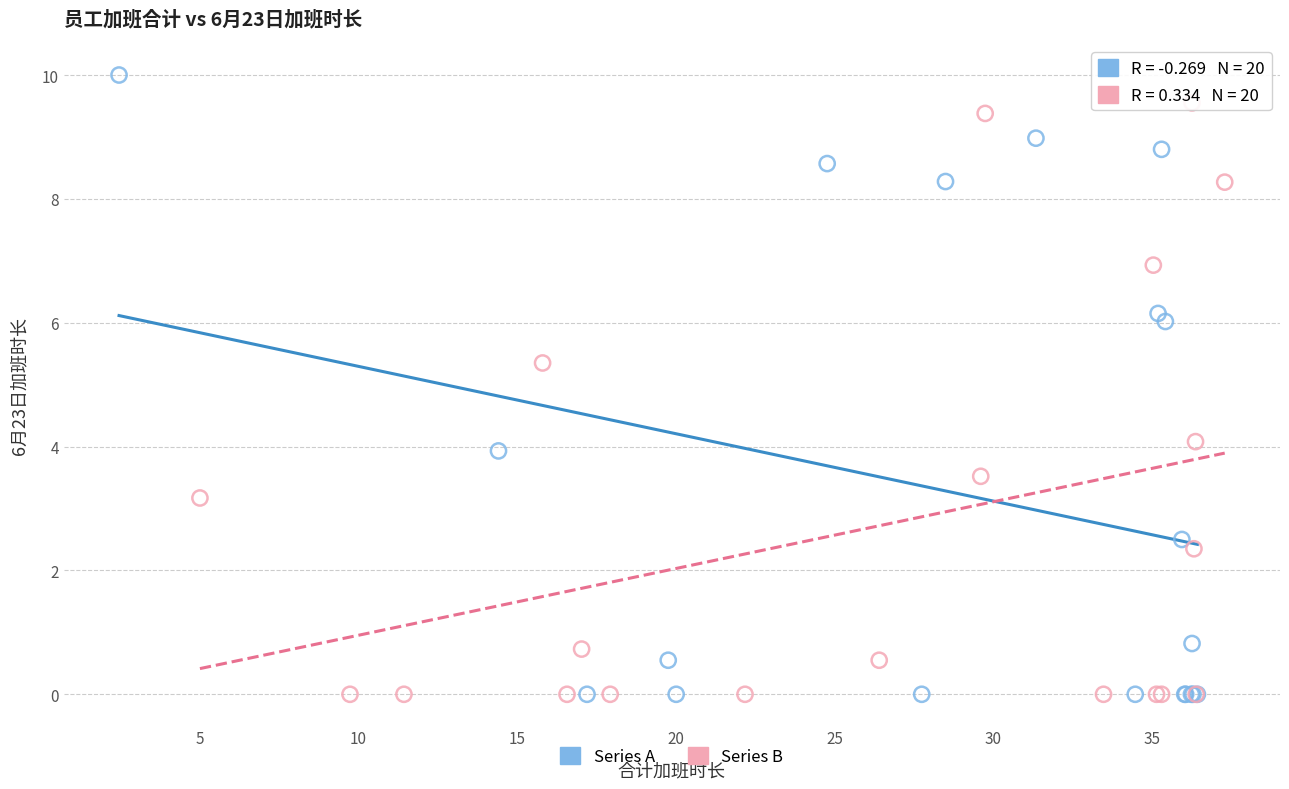

Which series has the largest Y range (max minus min)?

Series A